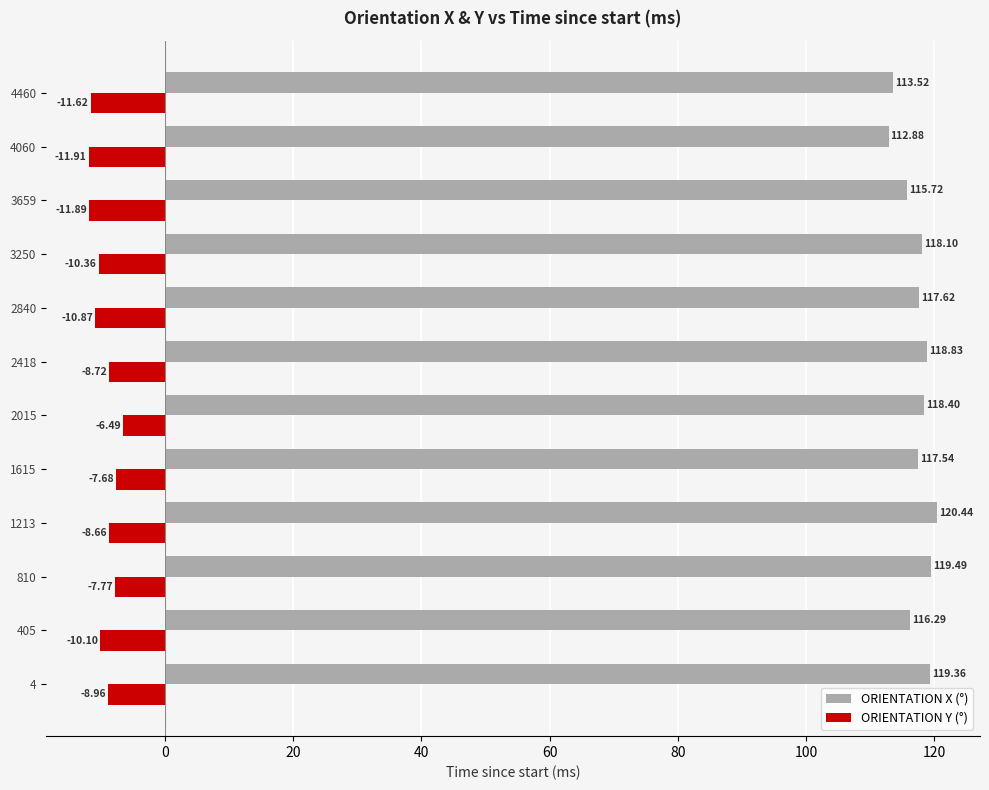

Which series changed the most between 4 and 2840?

ORIENTATION Y (°)